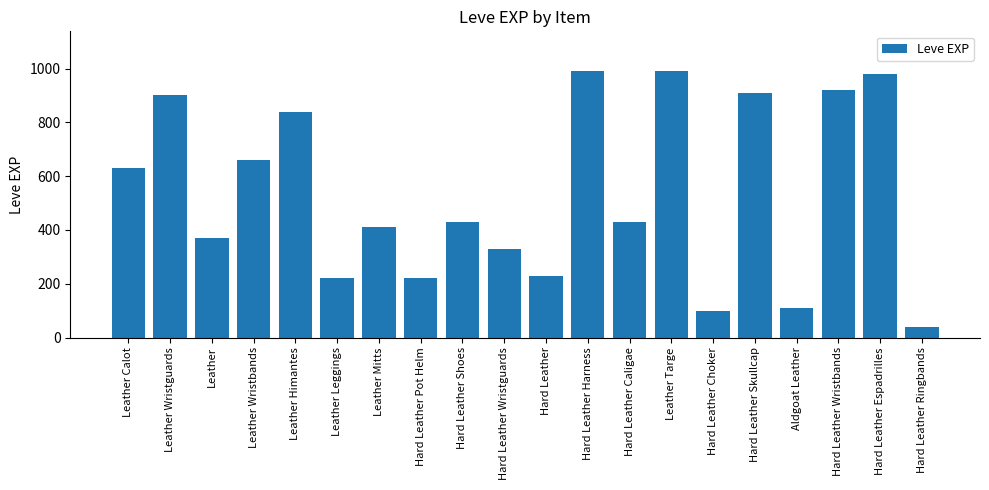

What is the label of the 2nd bar from the right?

Hard Leather Espadrilles